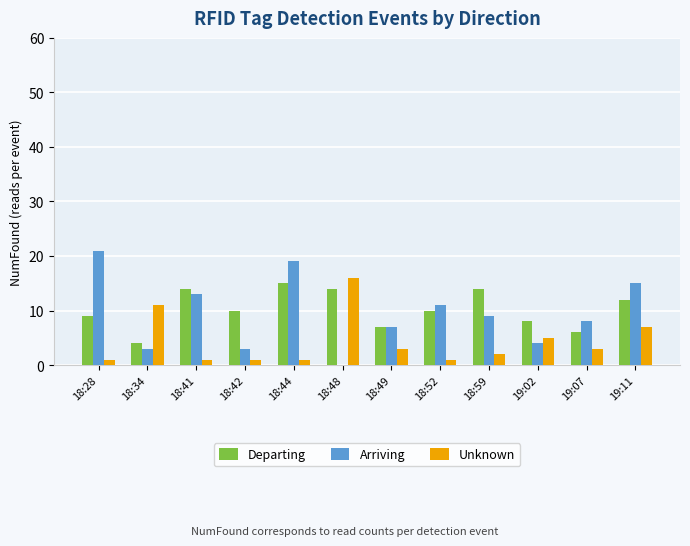

True or false: Arriving has a value of 3 at 18:42.

True